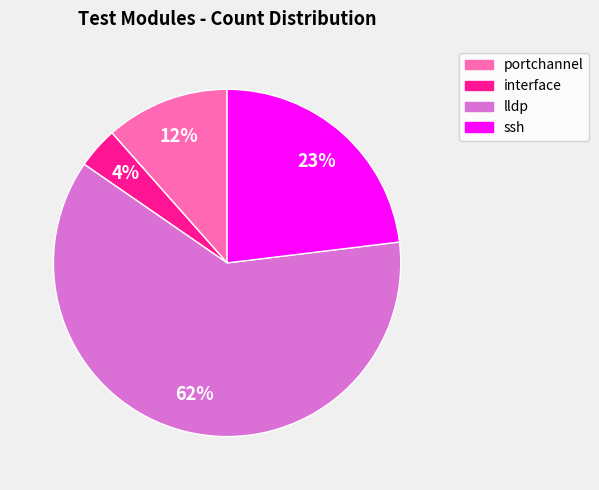

To the nearest percent, what is the average slice percentage?

25%